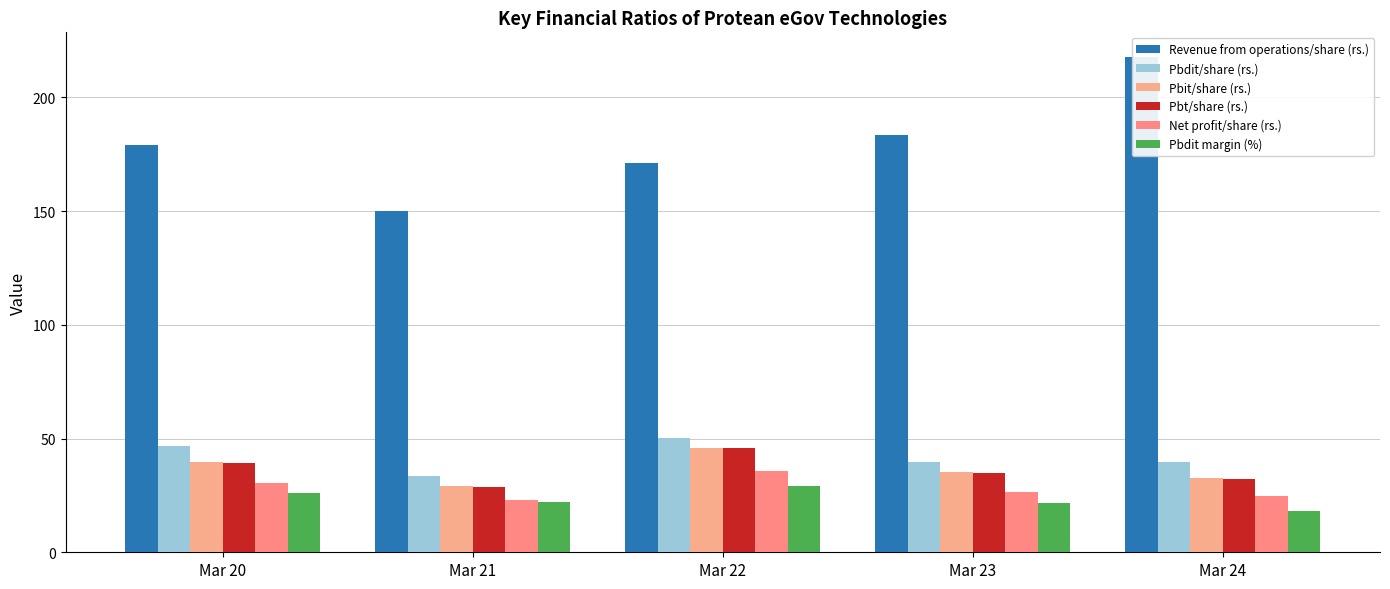

What are all the series names shown in the legend?

Revenue from operations/share (rs.), Pbdit/share (rs.), Pbit/share (rs.), Pbt/share (rs.), Net profit/share (rs.), Pbdit margin (%)